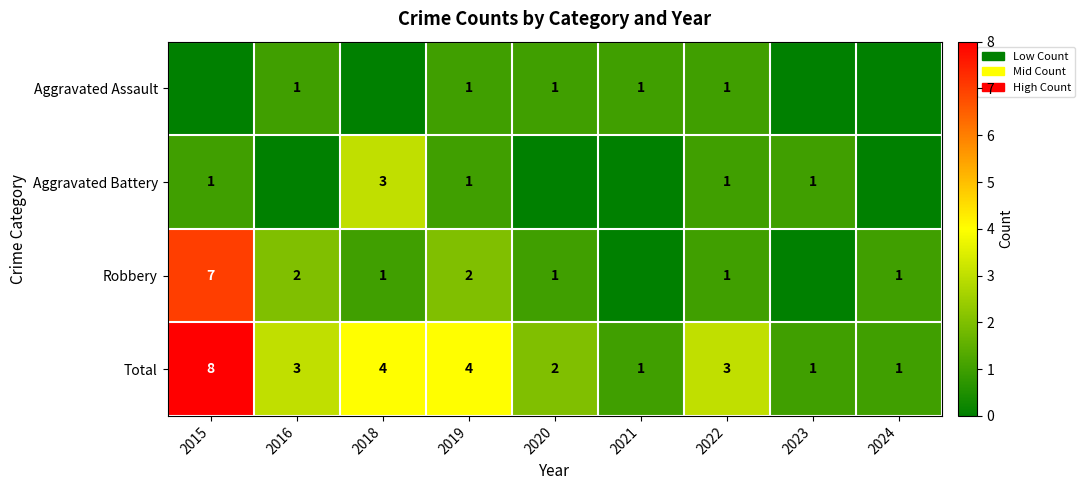

Which category has the highest value in the Total series?

2015